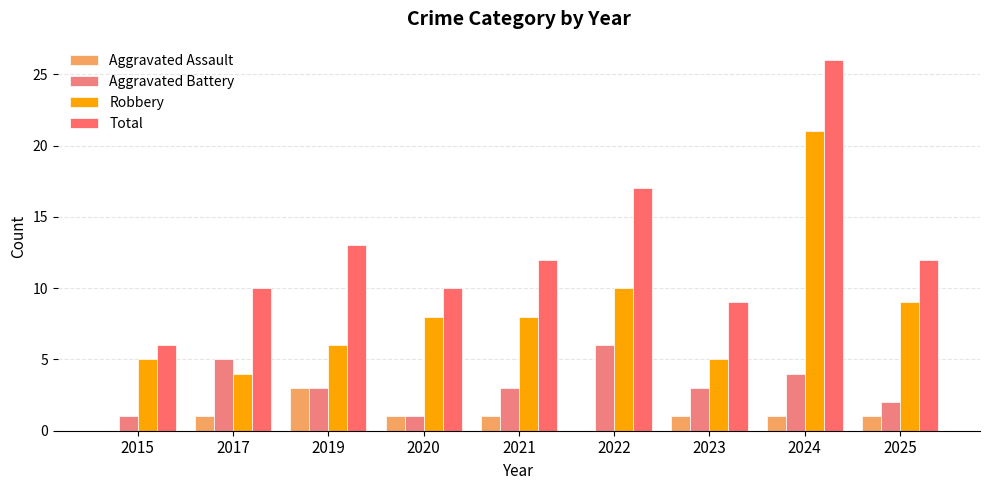

At which category is the sum across all series the highest?

2024